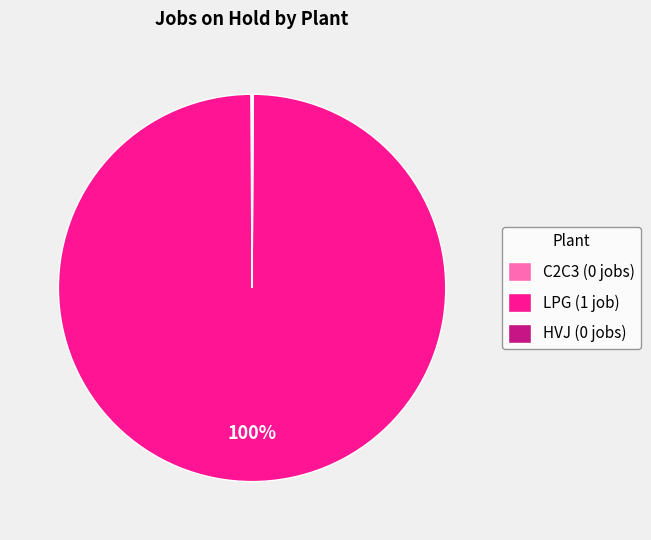

To the nearest percent, what portion does LPG (1 job) represent?

100%